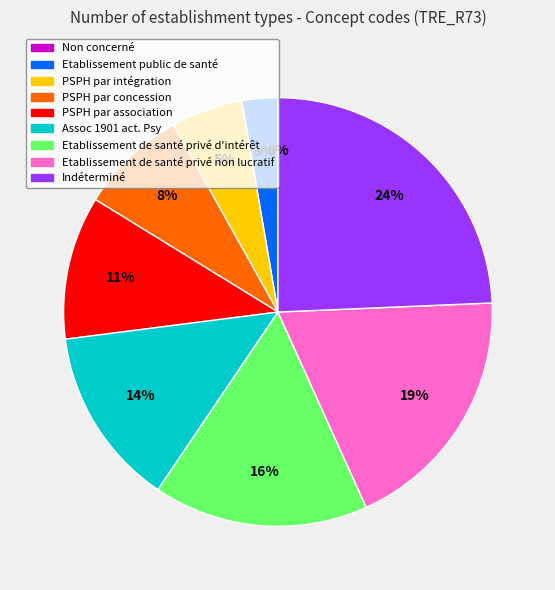

Does PSPH par association represent more than half of the total?

No